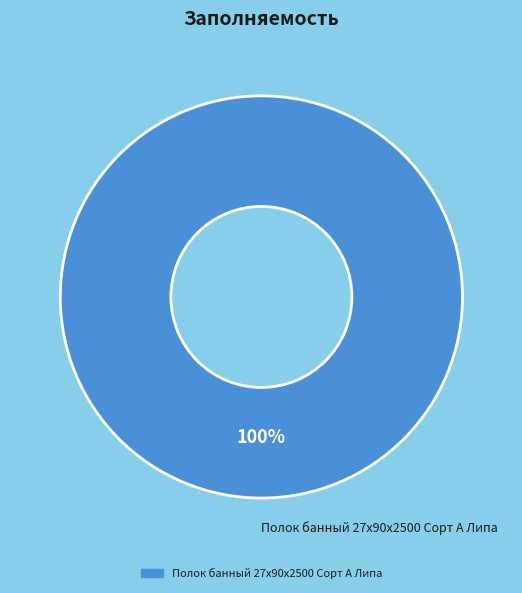

Is there a majority slice in this chart?

Yes